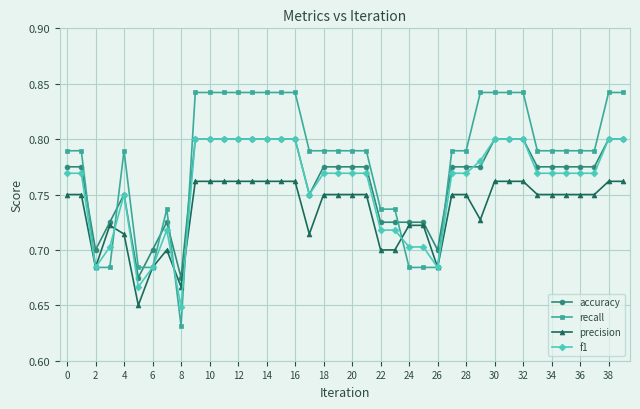

How many lines are shown in the chart?

4